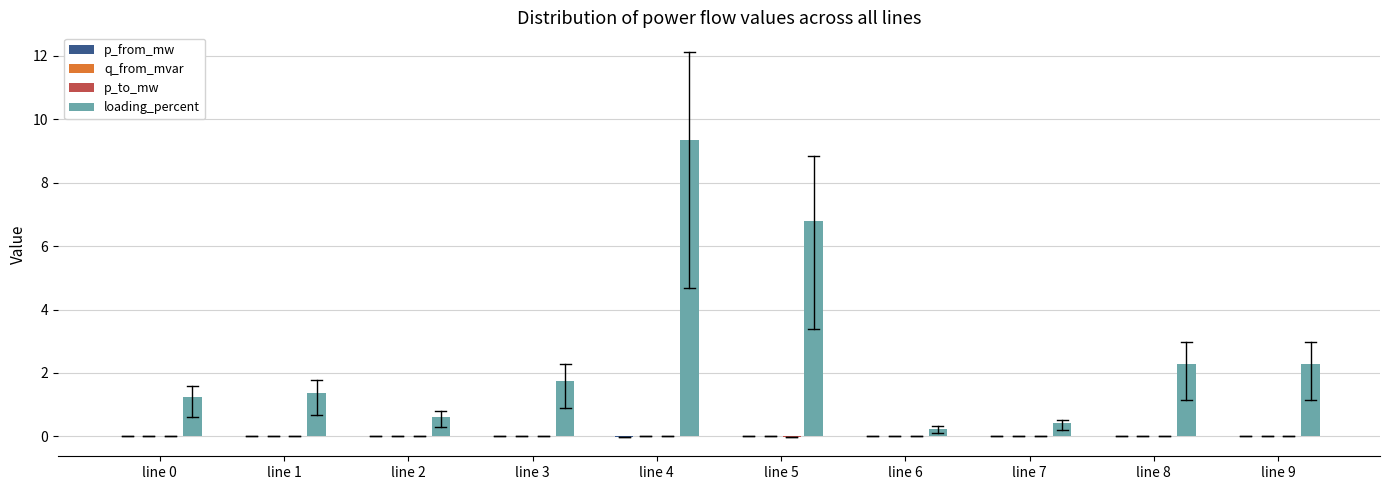

The value of loading_percent at line 2 is 0.6. True or false?

True